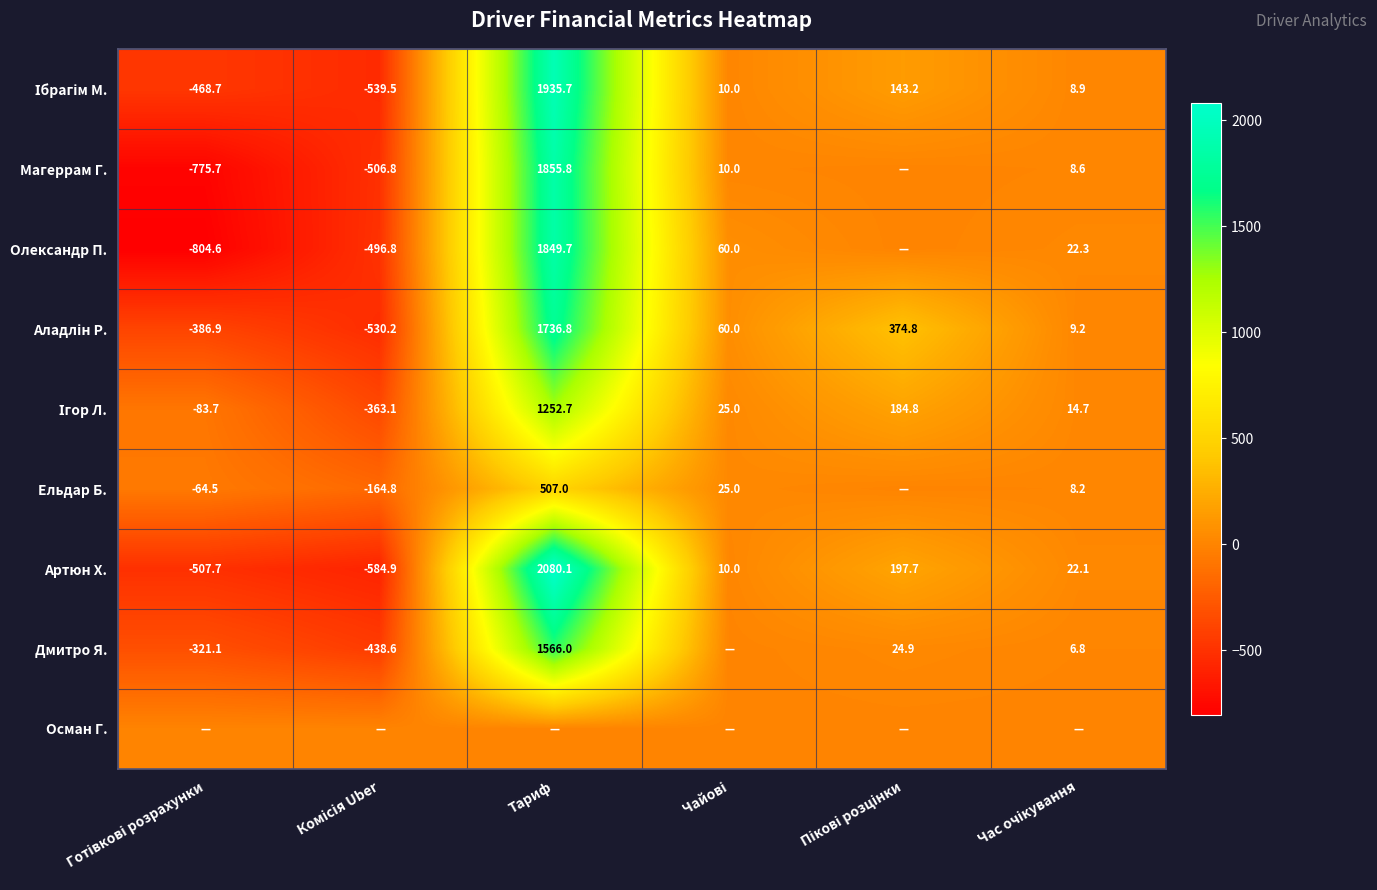

What is the average value of the Артюн Х. series?

202.9